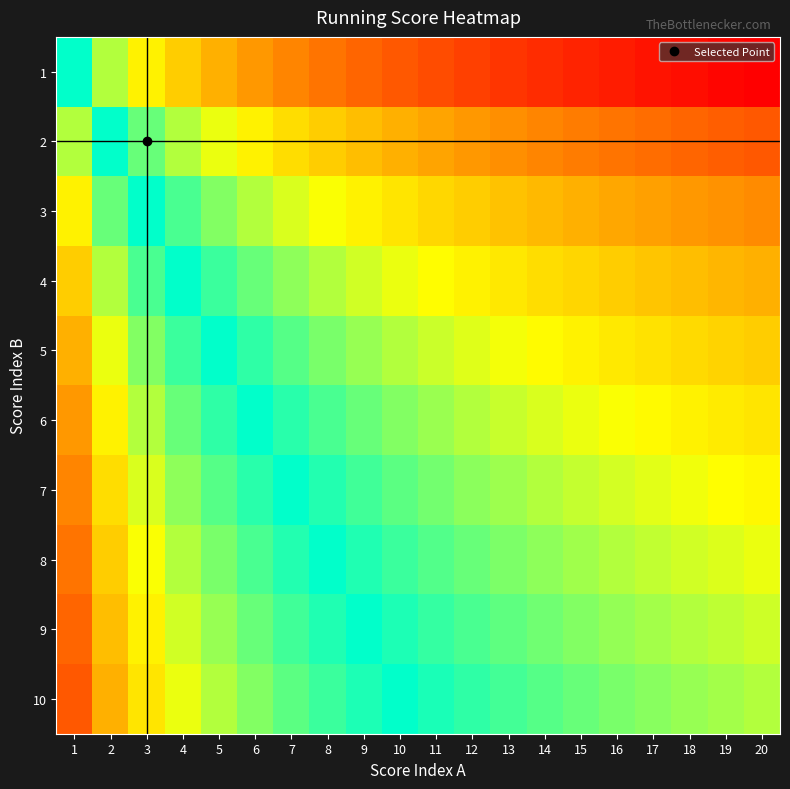

Reading left to right, extract all data points from this chart.

1: 1=0.5	2=0.4	3=0.3	4=0.3	5=0.2	6=0.2	7=0.2	8=0.2	9=0.1	10=0.1	11=0.1	12=0.1	13=0.1	14=0.1	15=0.0	16=0.0	17=0.0	18=0.0	19=0.0	20=0.0
2: 1=0.6	2=0.5	3=0.4	4=0.4	5=0.3	6=0.3	7=0.3	8=0.3	9=0.2	10=0.2	11=0.2	12=0.2	13=0.2	14=0.2	15=0.2	16=0.2	17=0.1	18=0.1	19=0.1	20=0.1
3: 1=0.7	2=0.6	3=0.5	4=0.5	5=0.4	6=0.4	7=0.4	8=0.3	9=0.3	10=0.3	11=0.3	12=0.3	13=0.3	14=0.2	15=0.2	16=0.2	17=0.2	18=0.2	19=0.2	20=0.2
4: 1=0.7	2=0.6	3=0.5	4=0.5	5=0.5	6=0.4	7=0.4	8=0.4	9=0.4	10=0.3	11=0.3	12=0.3	13=0.3	14=0.3	15=0.3	16=0.3	17=0.3	18=0.2	19=0.2	20=0.2
5: 1=0.8	2=0.7	3=0.6	4=0.5	5=0.5	6=0.5	7=0.4	8=0.4	9=0.4	10=0.4	11=0.4	12=0.4	13=0.3	14=0.3	15=0.3	16=0.3	17=0.3	18=0.3	19=0.3	20=0.3
6: 1=0.8	2=0.7	3=0.6	4=0.6	5=0.5	6=0.5	7=0.5	8=0.5	9=0.4	10=0.4	11=0.4	12=0.4	13=0.4	14=0.4	15=0.3	16=0.3	17=0.3	18=0.3	19=0.3	20=0.3
7: 1=0.8	2=0.7	3=0.6	4=0.6	5=0.6	6=0.5	7=0.5	8=0.5	9=0.5	10=0.4	11=0.4	12=0.4	13=0.4	14=0.4	15=0.4	16=0.4	17=0.4	18=0.3	19=0.3	20=0.3
8: 1=0.8	2=0.7	3=0.7	4=0.6	5=0.6	6=0.5	7=0.5	8=0.5	9=0.5	10=0.5	11=0.4	12=0.4	13=0.4	14=0.4	15=0.4	16=0.4	17=0.4	18=0.4	19=0.4	20=0.3
9: 1=0.9	2=0.8	3=0.7	4=0.6	5=0.6	6=0.6	7=0.5	8=0.5	9=0.5	10=0.5	11=0.5	12=0.5	13=0.4	14=0.4	15=0.4	16=0.4	17=0.4	18=0.4	19=0.4	20=0.4
10: 1=0.9	2=0.8	3=0.7	4=0.7	5=0.6	6=0.6	7=0.6	8=0.5	9=0.5	10=0.5	11=0.5	12=0.5	13=0.5	14=0.4	15=0.4	16=0.4	17=0.4	18=0.4	19=0.4	20=0.4